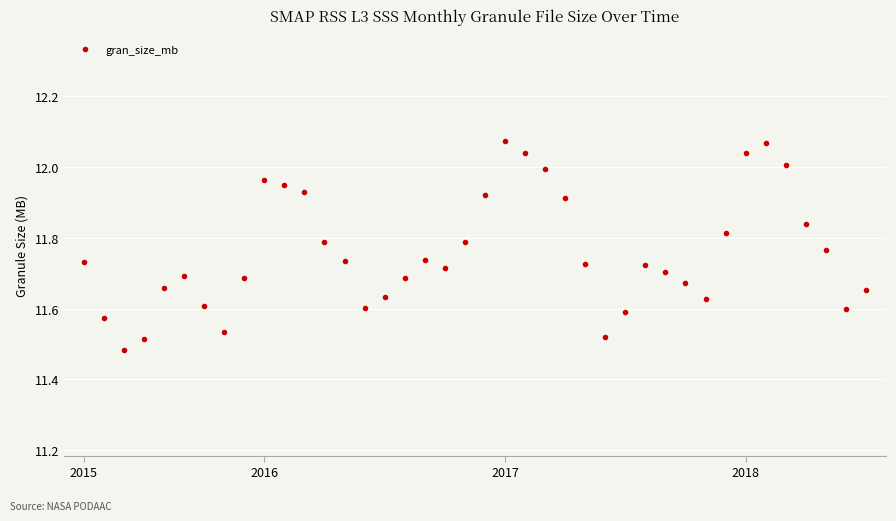

What is the difference between the maximum and minimum values?

0.6